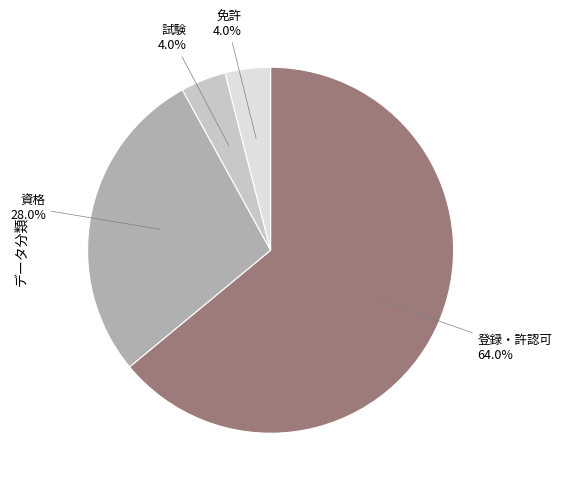

Does any single category account for the majority?

Yes